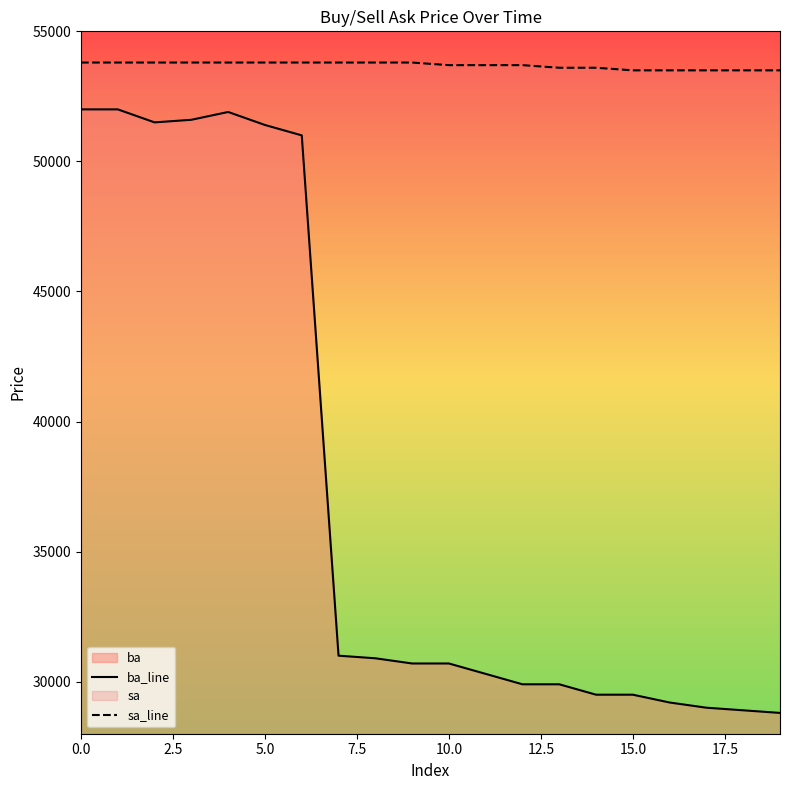

Which series has the widest spread of values?

ba_line